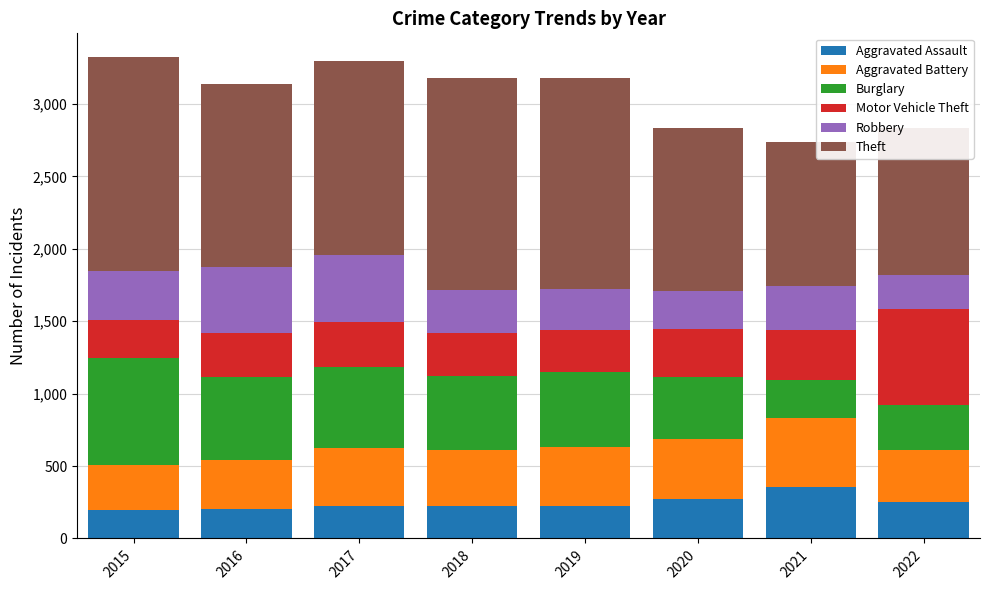

What is the total value across all series at 2016?

3135